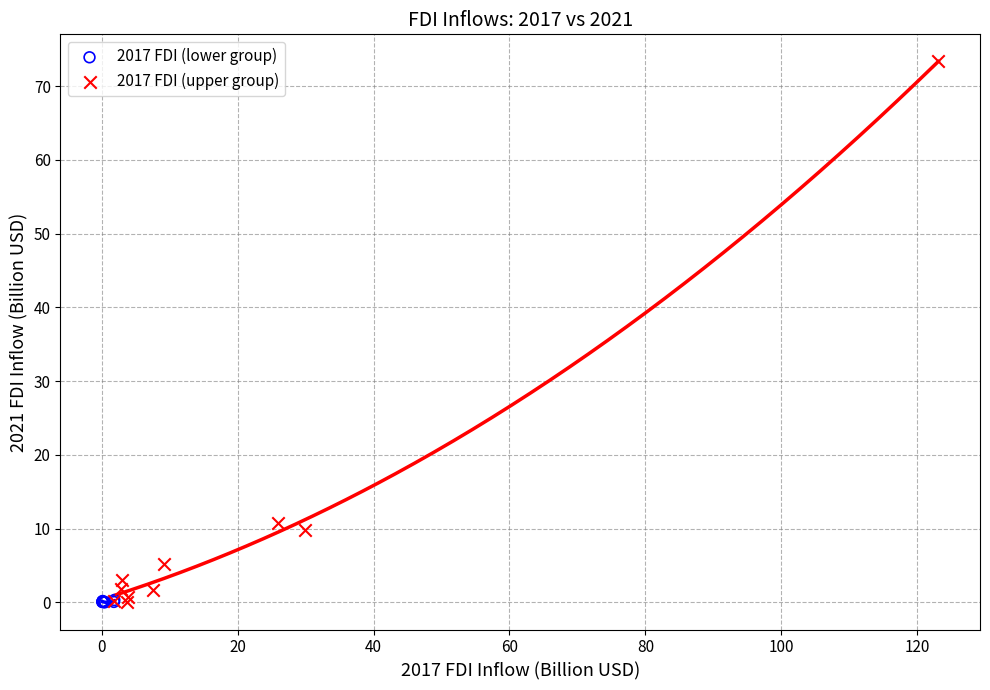

Which series contains the highest Y value?

2017 FDI (upper group)